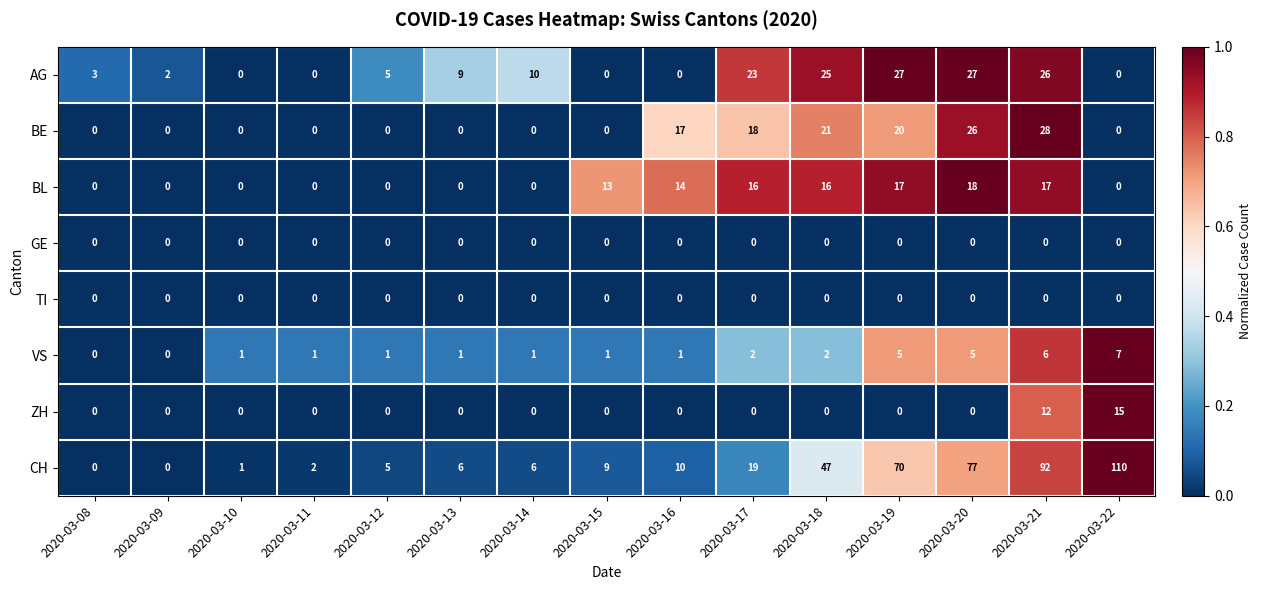

What is the greatest value displayed?

110